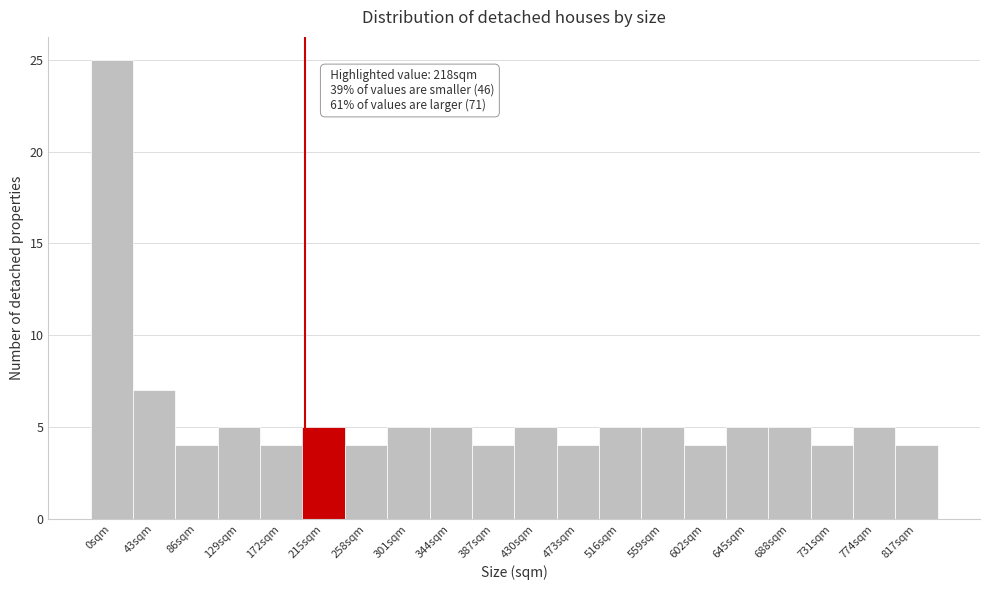

Reading right to left, what are all the values shown in this chart?

817sqm=4	774sqm=5	731sqm=4	688sqm=5	645sqm=5	602sqm=4	559sqm=5	516sqm=5	473sqm=4	430sqm=5	387sqm=4	344sqm=5	301sqm=5	258sqm=4	215sqm=5	172sqm=4	129sqm=5	86sqm=4	43sqm=7	0sqm=25